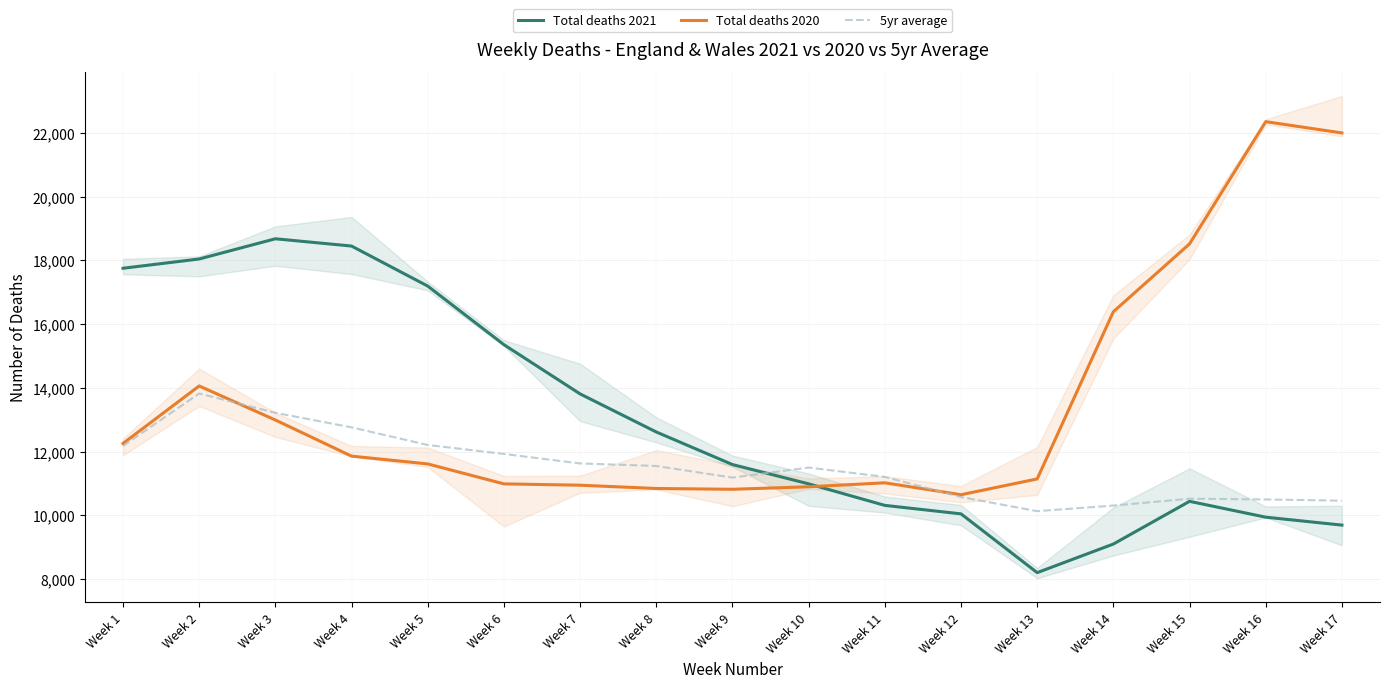

What is the approximate value of 5yr average at Week 10, to the nearest 100?

11500